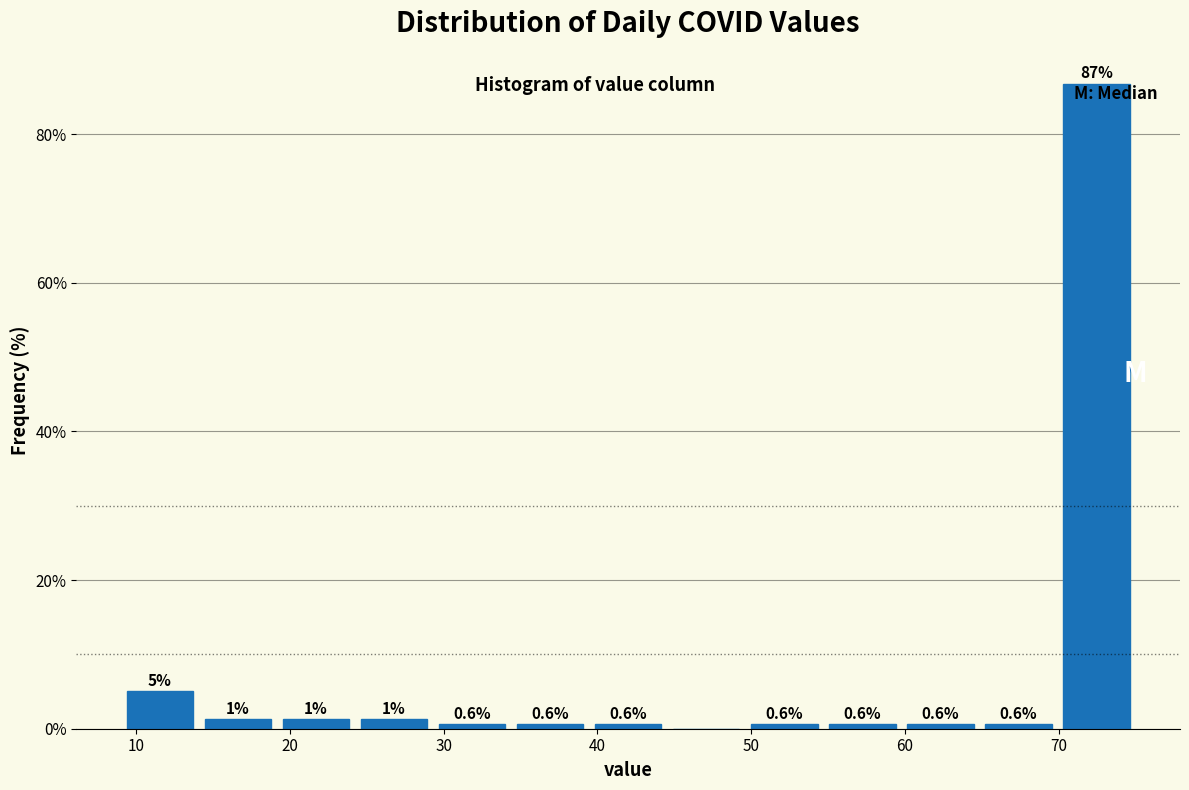

Which range on the x-axis has the tallest bar?

70 to 75